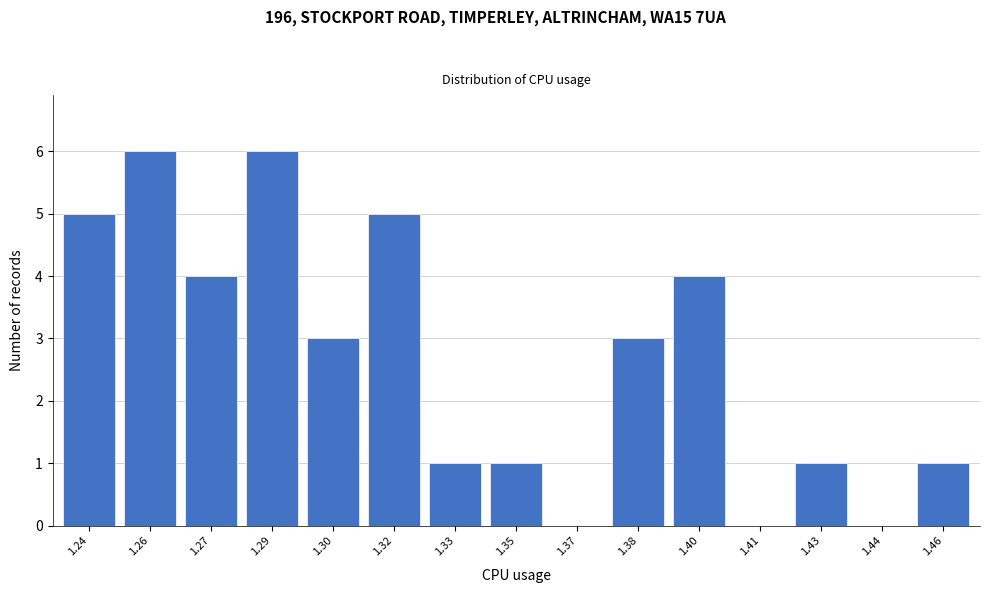

Reading left to right, transcribe all the data shown in this chart.

1.24=5	1.26=6	1.27=4	1.29=6	1.30=3	1.32=5	1.33=1	1.35=1	1.37=0	1.38=3	1.40=4	1.41=0	1.43=1	1.44=0	1.46=1